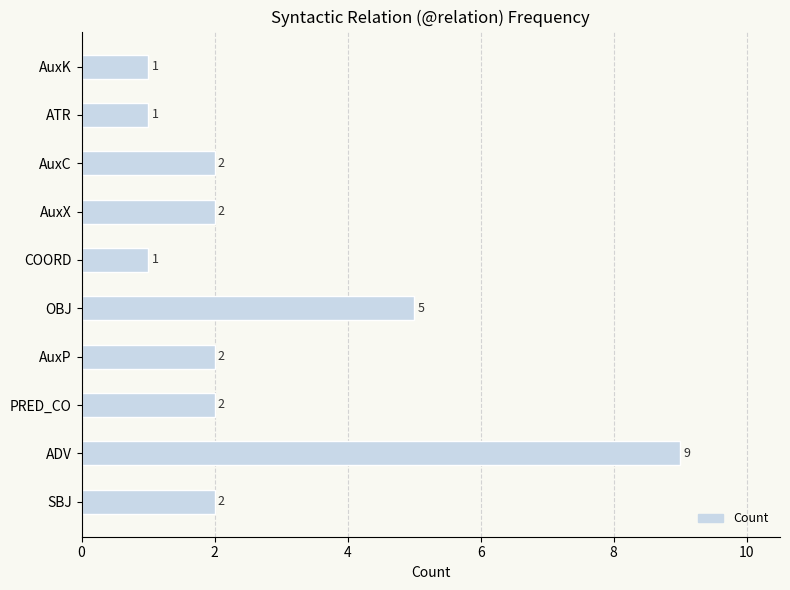

Approximately how many times larger is the value at COORD compared to PRED_CO?

0.5